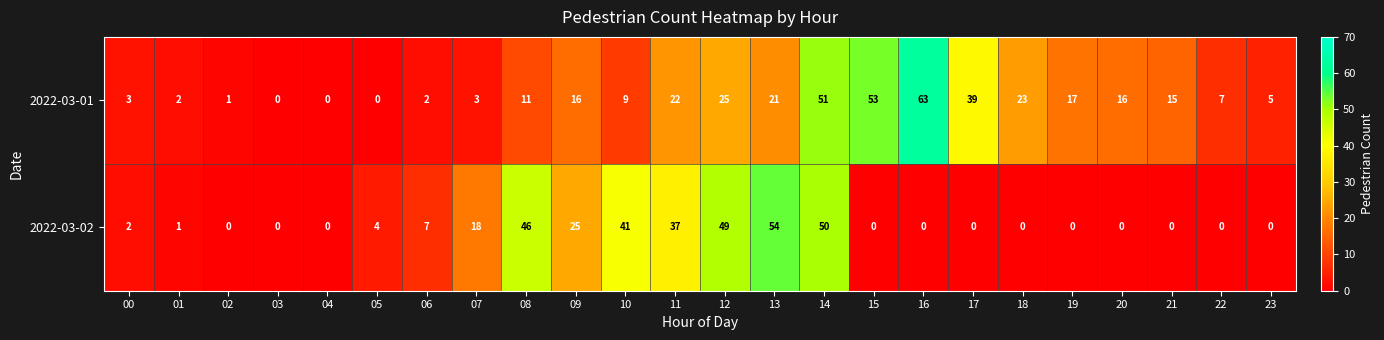

How many distinct data groups are displayed?

2